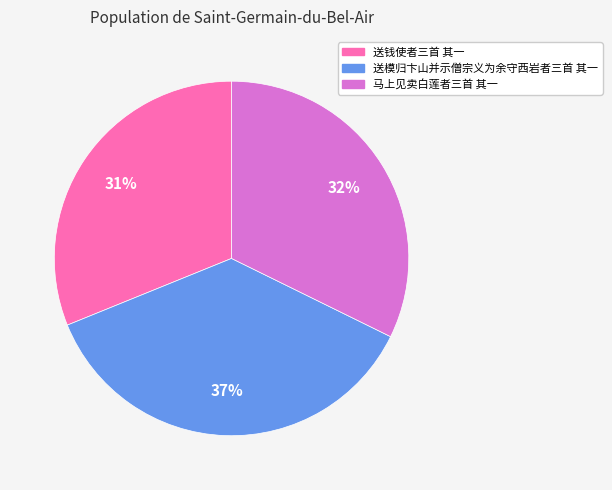

Rank the categories by value from highest to lowest.

送模归卞山并示僧宗义为余守西岩者三首 其一, 马上见卖白莲者三首 其一, 送钱使者三首 其一